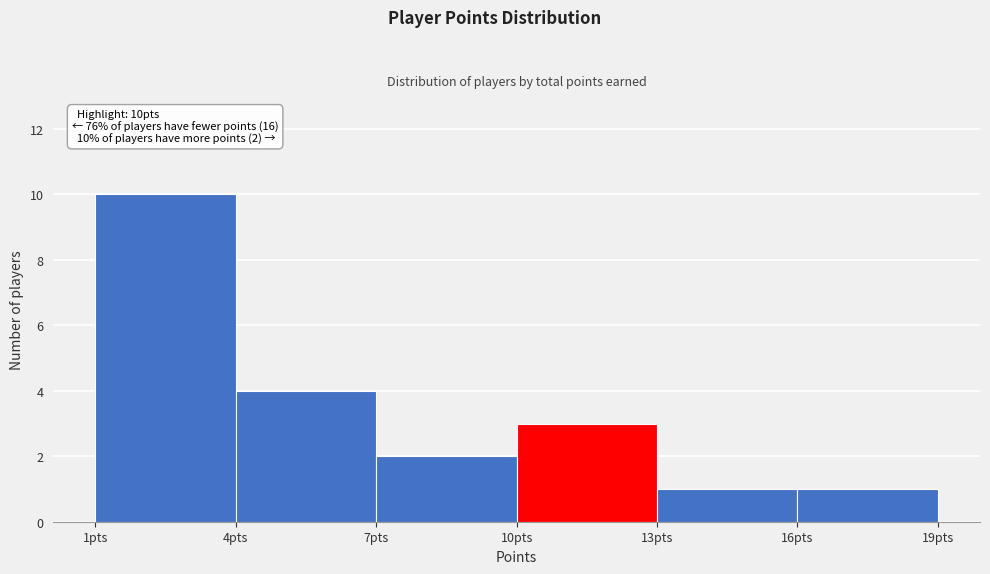

Which range on the x-axis has the tallest bar?

1 to 4